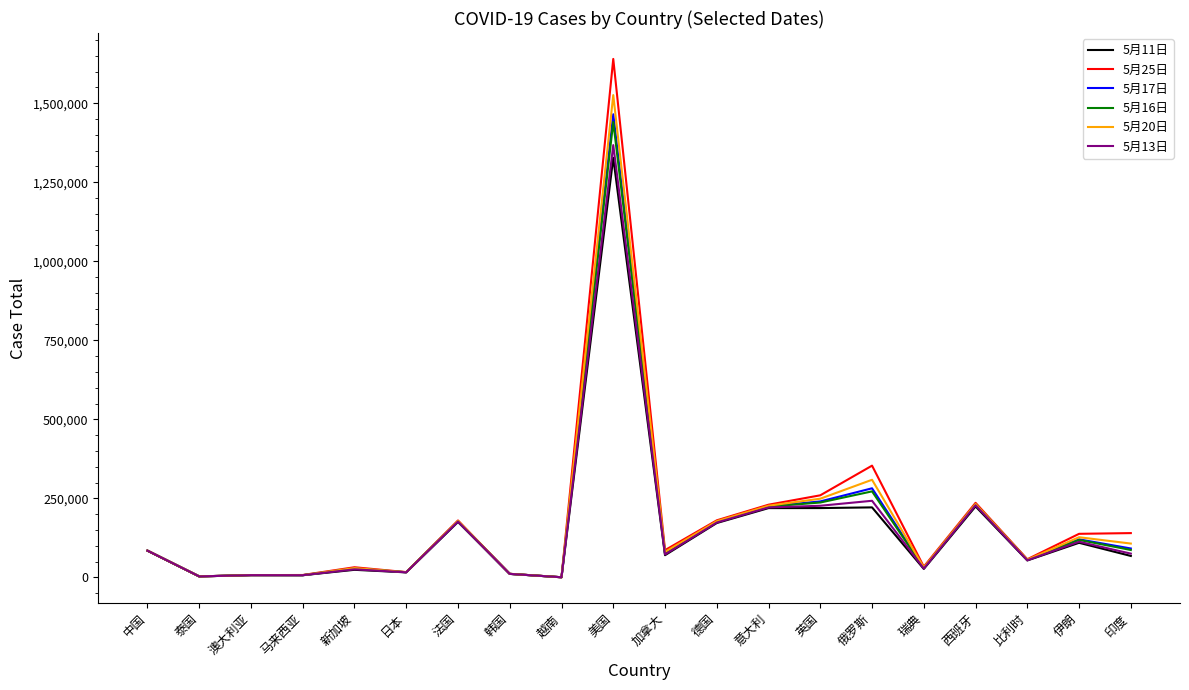

The 5月13日 series shows 176243 at 法国. True or false?

True